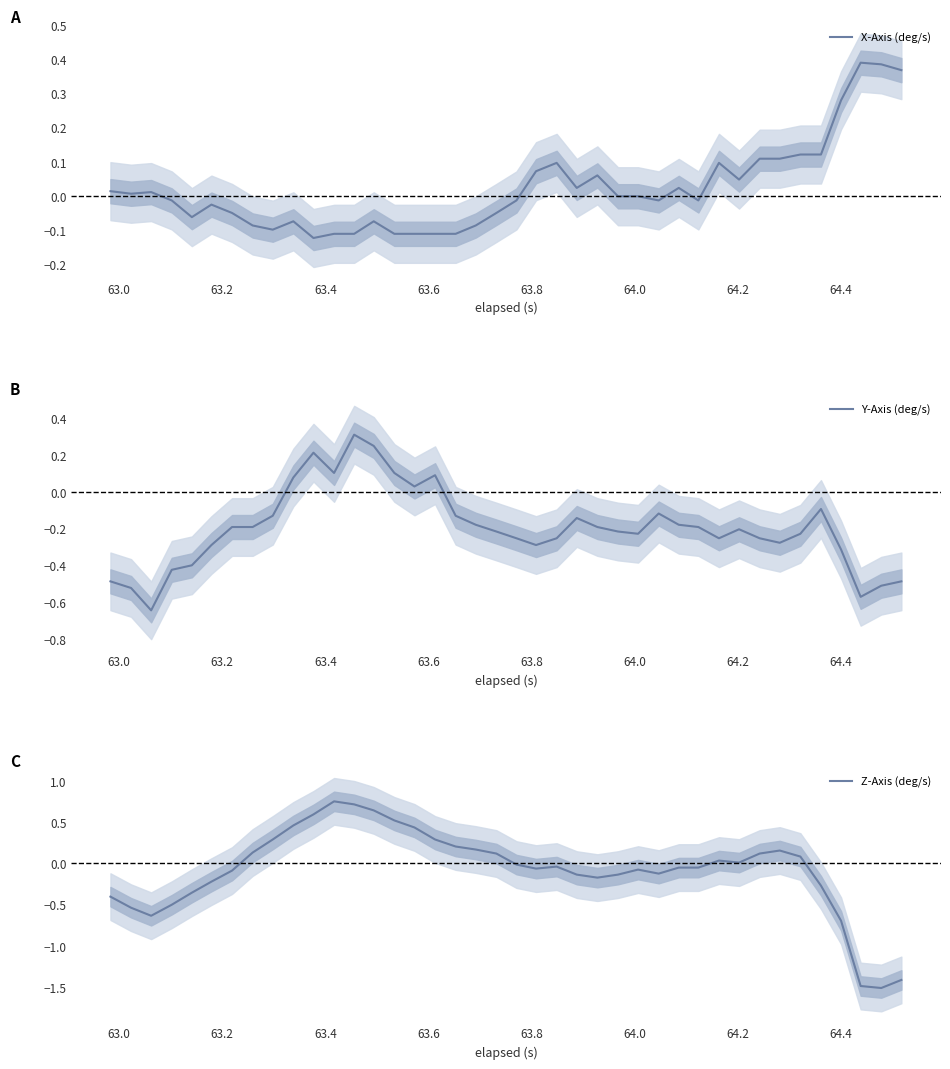

What is the highest value of the Y-Axis (deg/s) series?

0.3